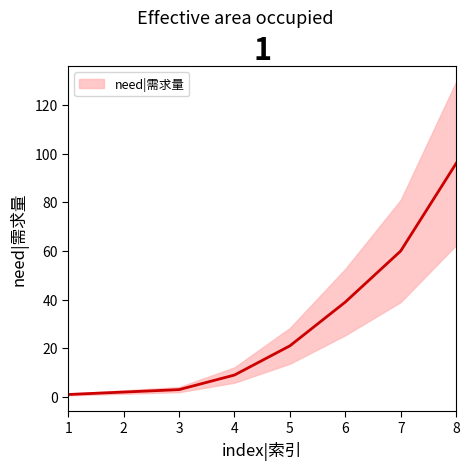

How many distinct data groups are displayed?

1